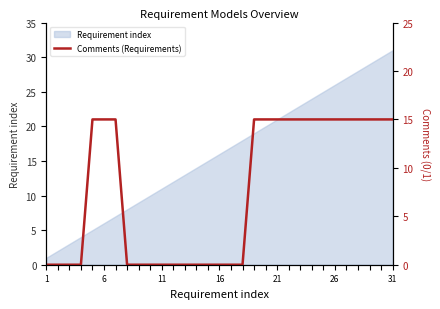

Reading left to right, what are all the values shown in this chart?

0	0	0	0	15	15	15	0	0	0	0	0	0	0	0	0	0	0	15	15	15	15	15	15	15	15	15	15	15	15	15